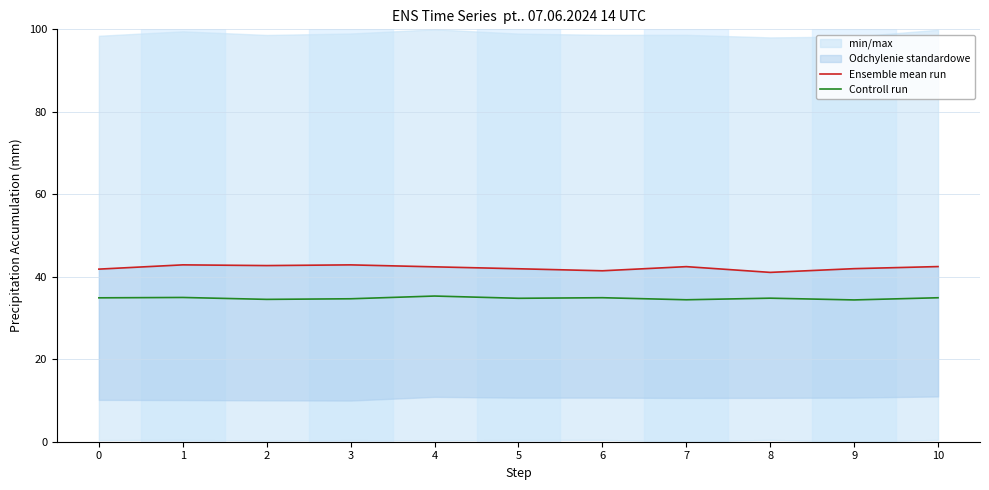

How many interior local valleys does the Controll run series have?

4